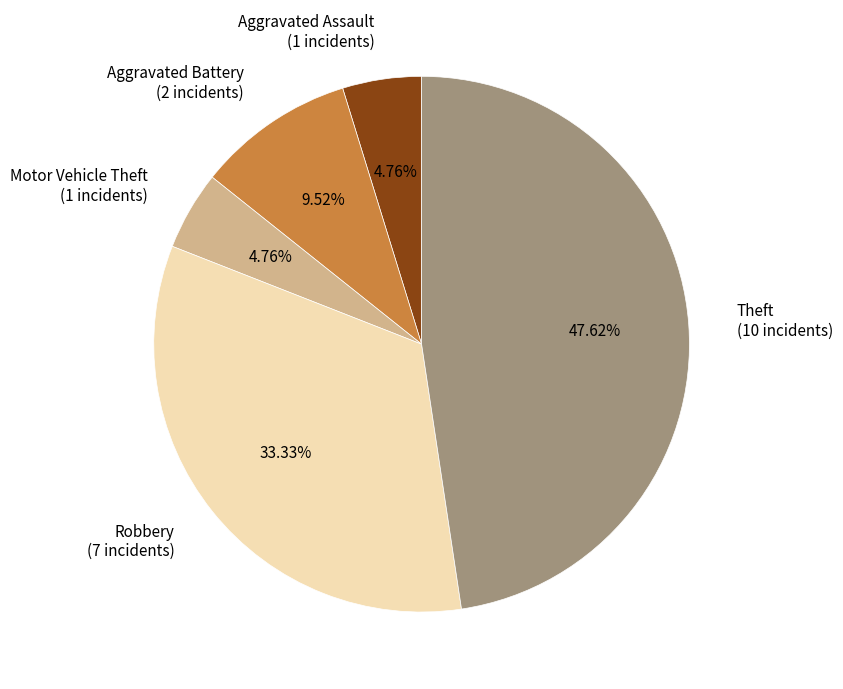

Is there any slice that represents more than half of the pie?

No